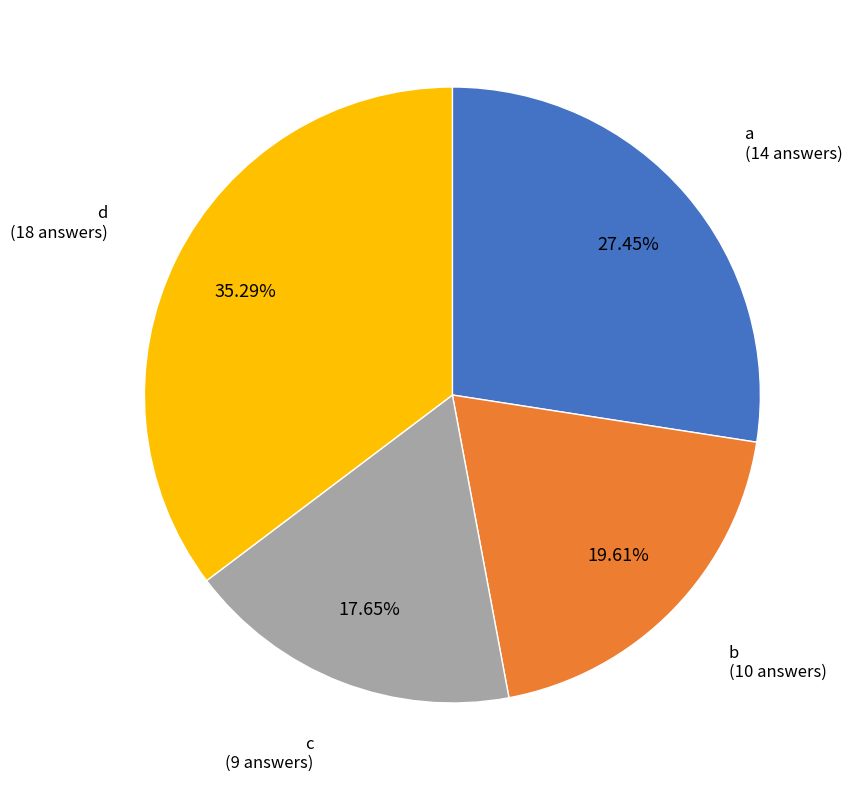

Which has a higher value, d or b?

d